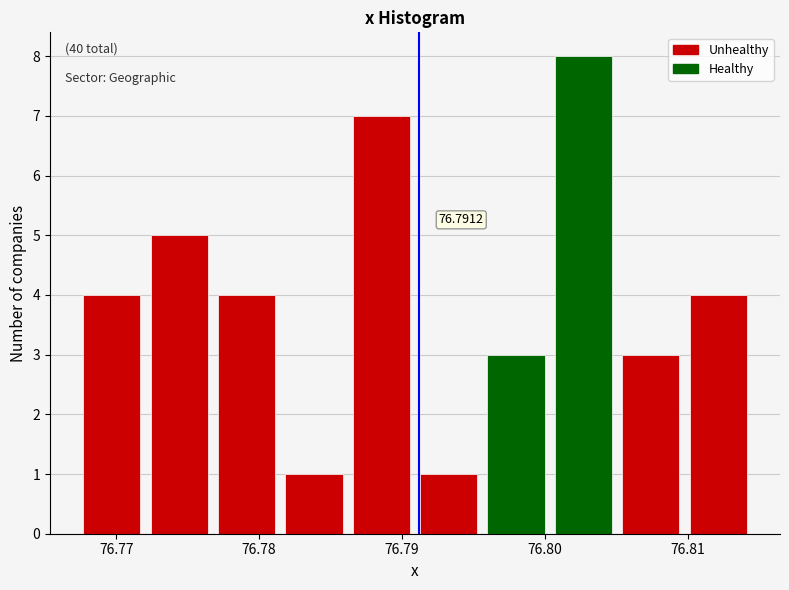

Which range on the x-axis has the tallest bar?

76.800 to 76.805